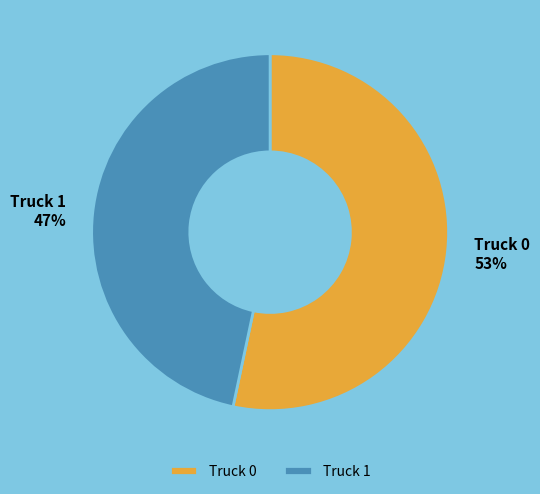

What is the ratio of the value at Truck 0 to the value at Truck 1?

1.1